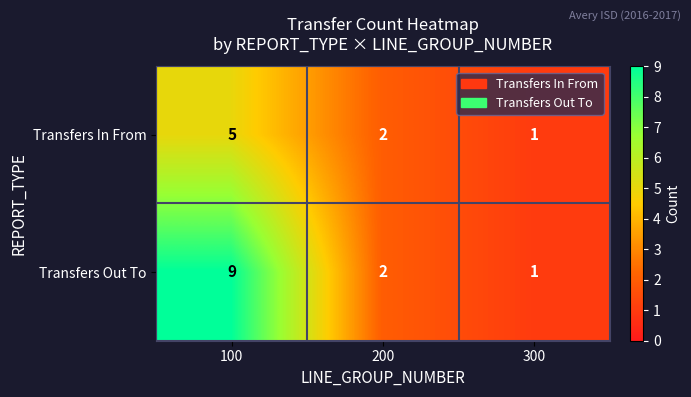

Rank the series by their maximum value, from highest to lowest.

Transfers Out To, Transfers In From